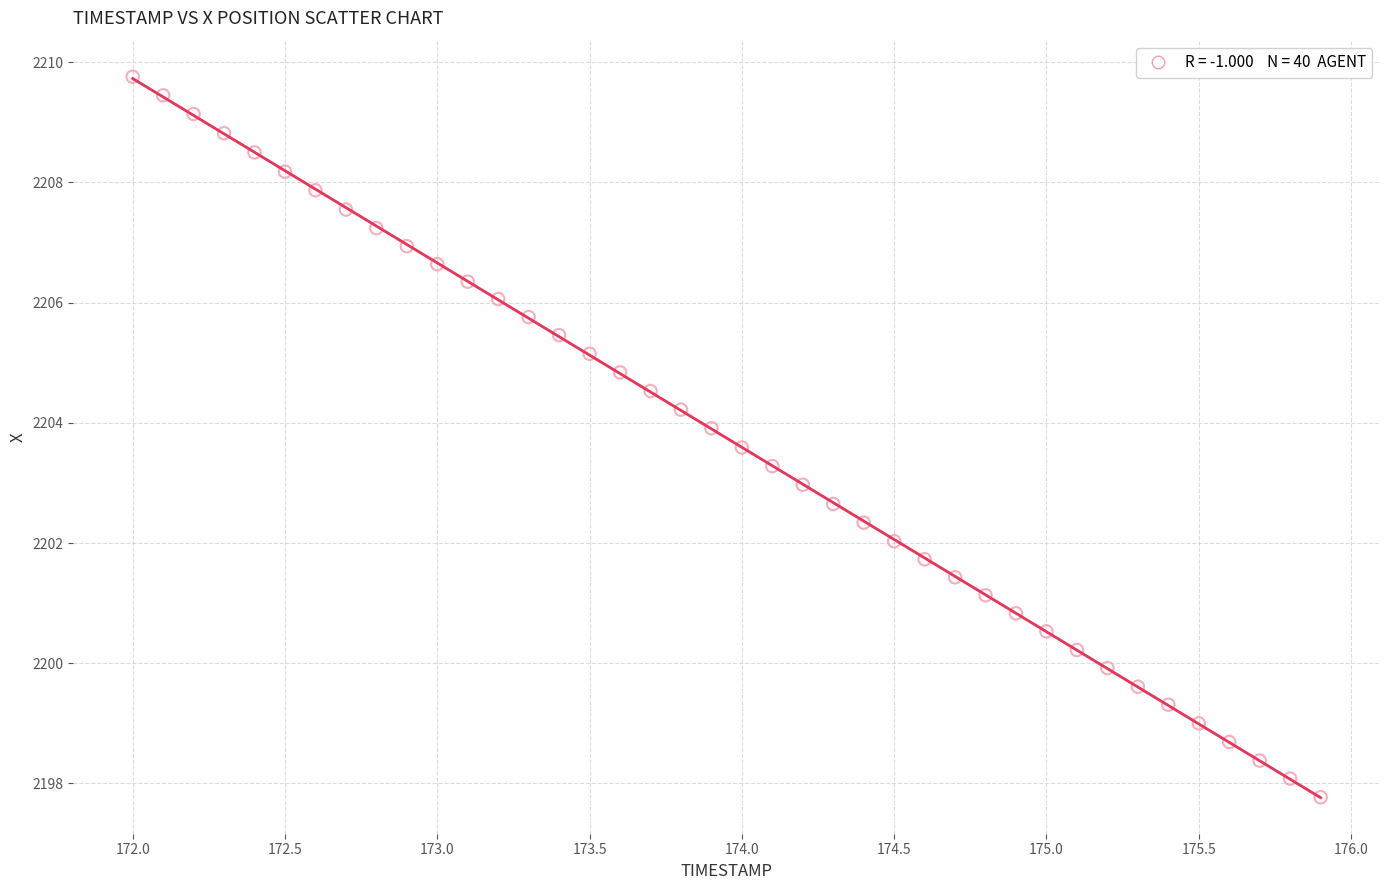

What is the range of X values (max minus min)?

3.9